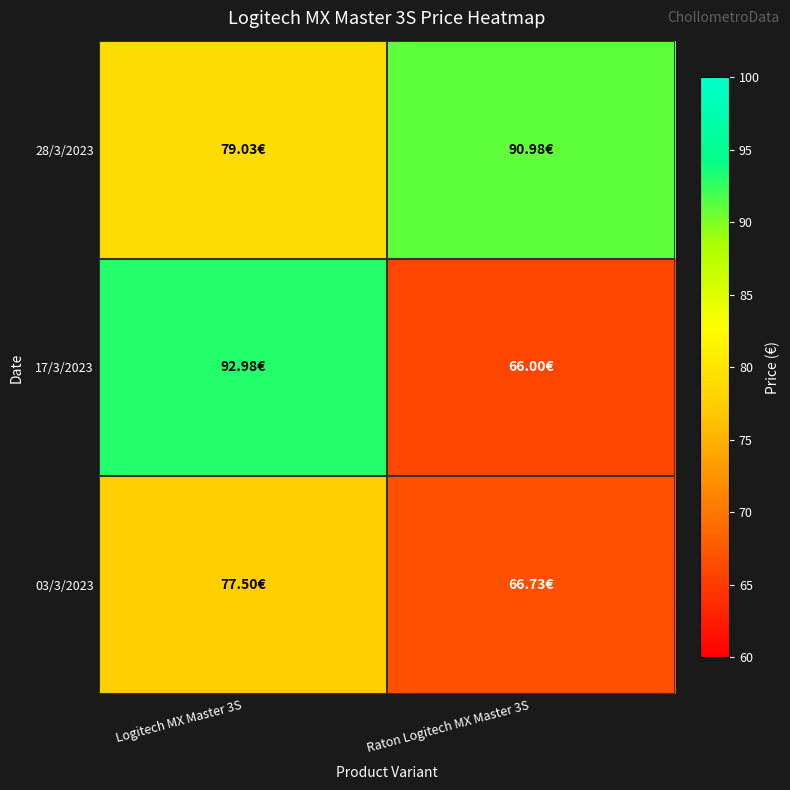

Rank the series by their average value, from lowest to highest.

03/3/2023, 17/3/2023, 28/3/2023